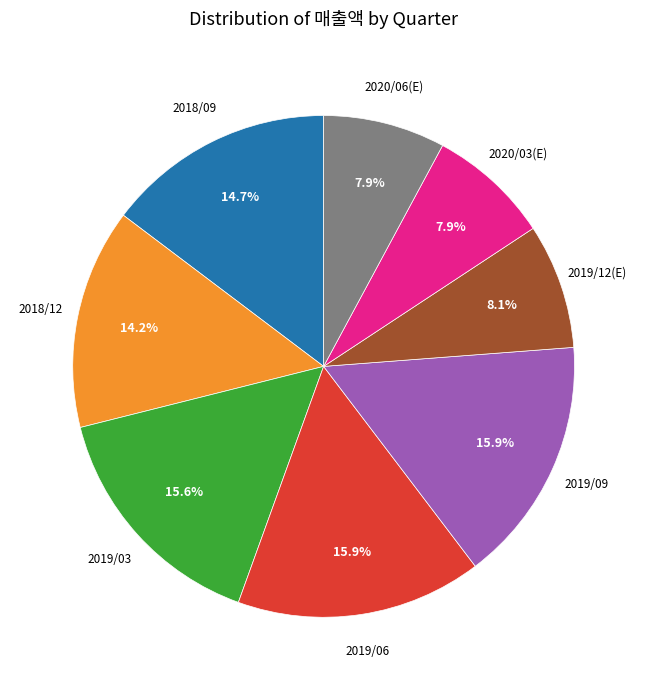

Does any single category account for the majority?

No